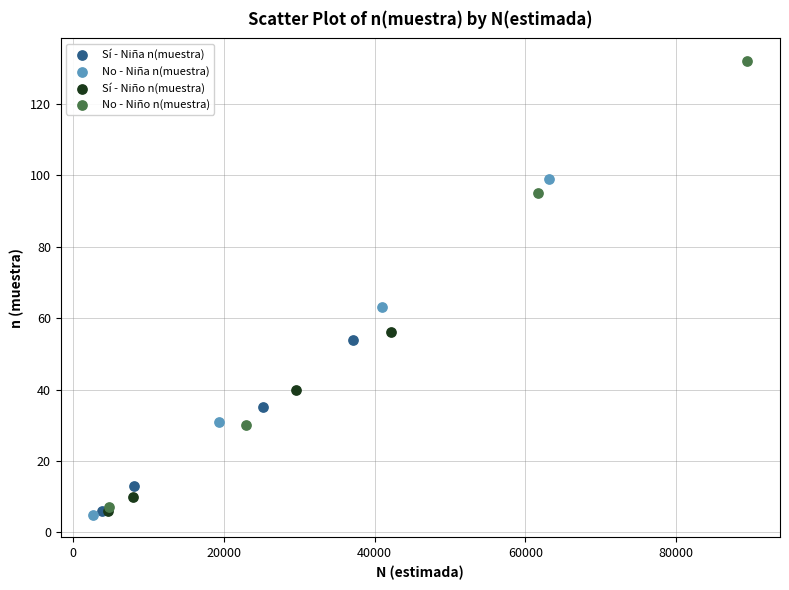

Which series has the widest spread of Y values?

No - Niño n(muestra)